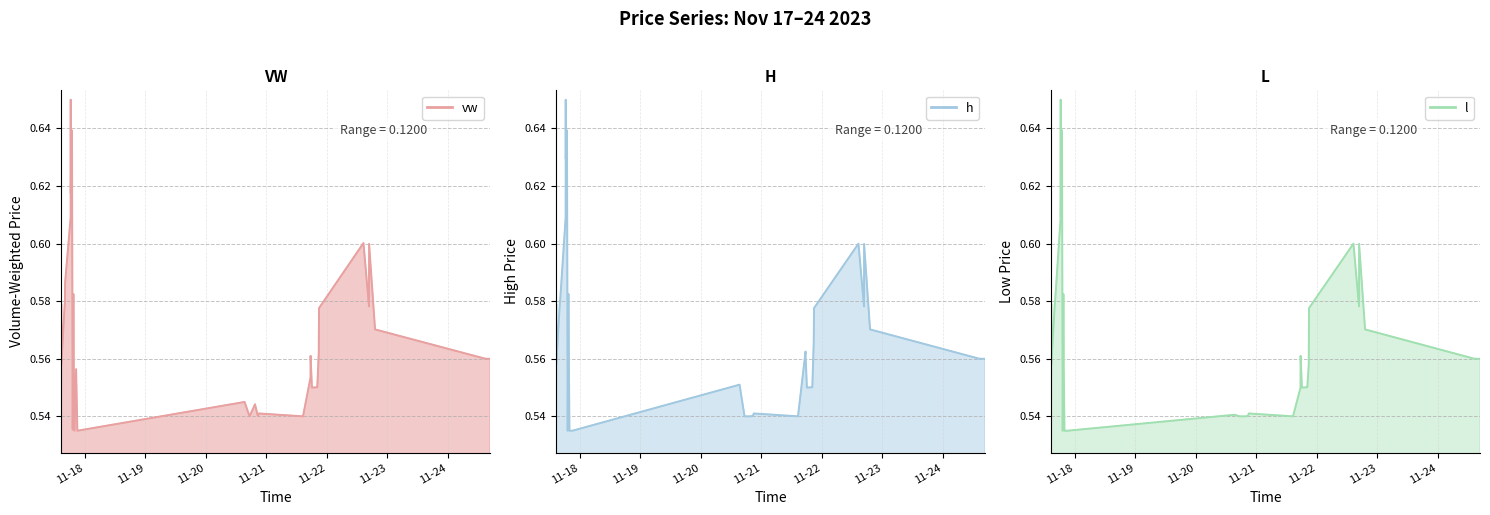

Does the chart display data point markers on the line(s)?

No